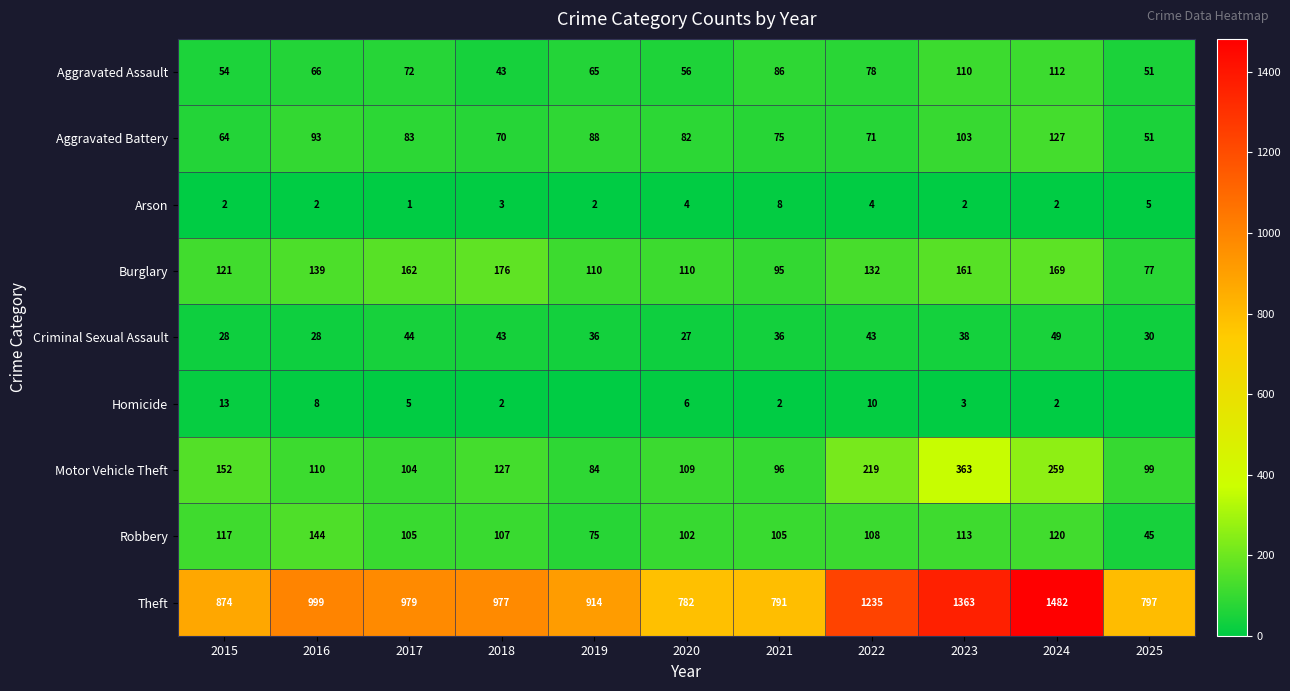

The Criminal Sexual Assault series shows 27 at 2020. True or false?

True